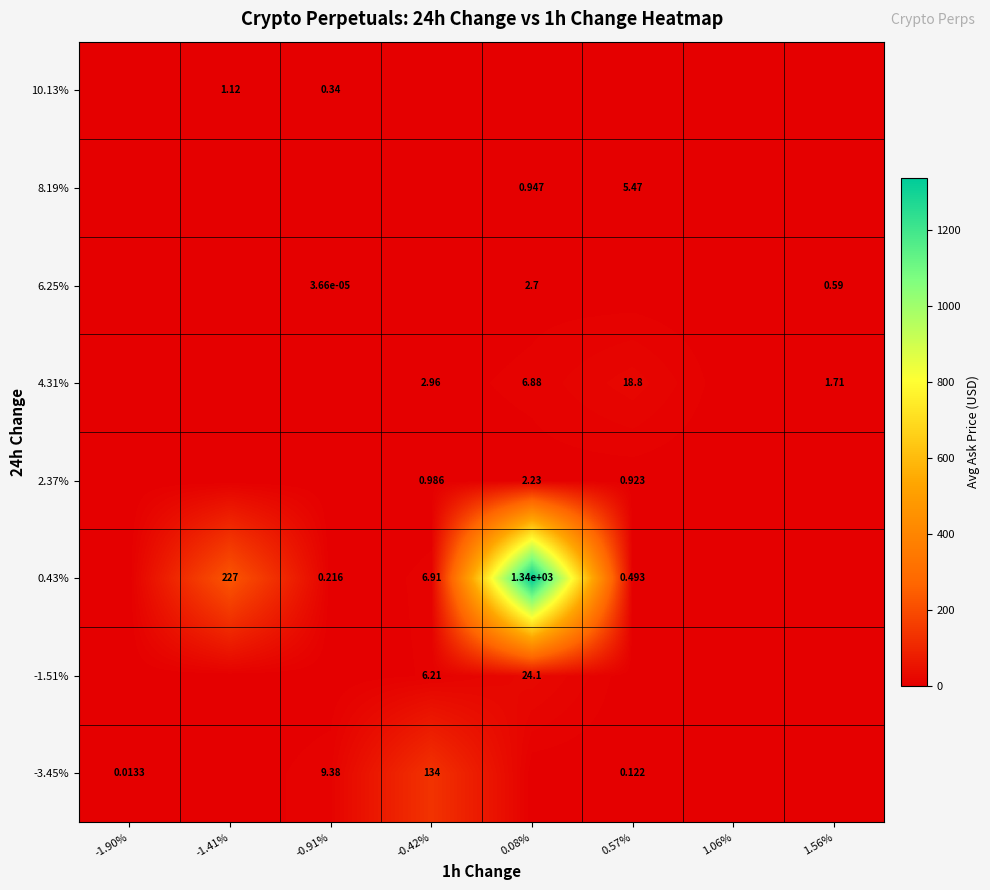

Is the value of 4.31% at 0.57% greater than the value of -3.45% at -0.91%?

Yes